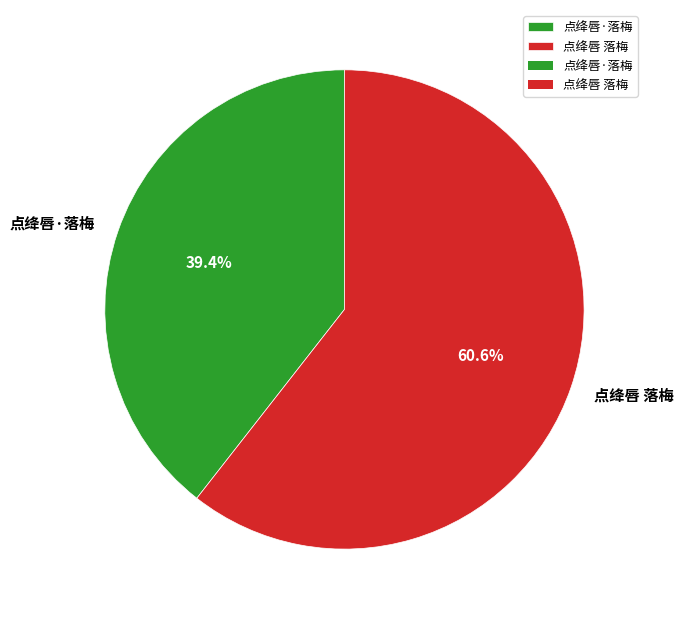

To the nearest percent, what is the difference between the largest and smallest slice percentages?

21%